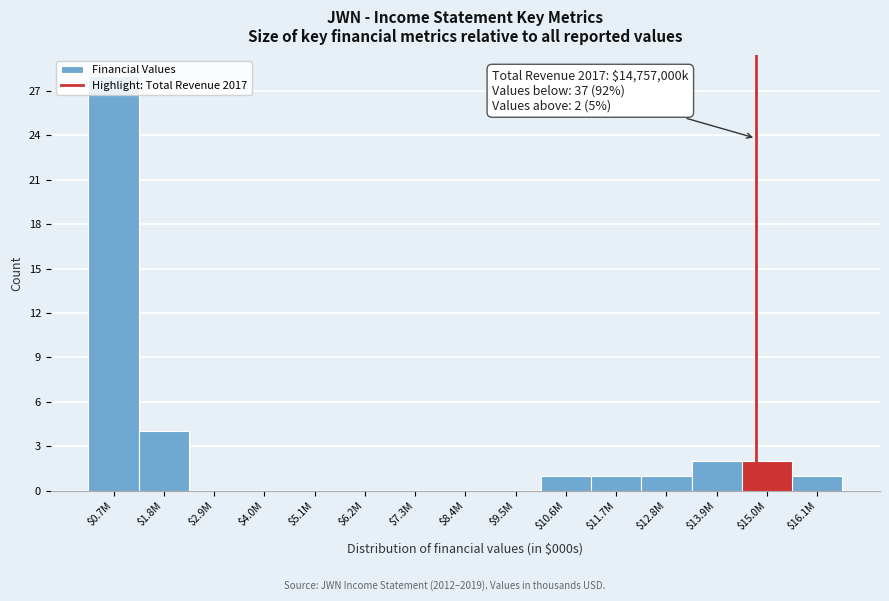

Which label corresponds to the largest value in the chart?

$0.7M